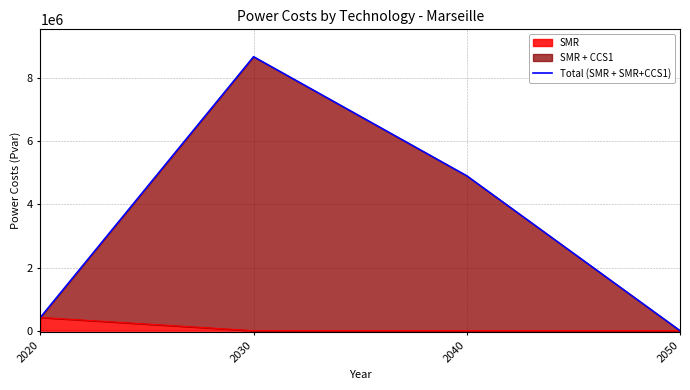

What is the ratio of the value at 2030 to the value at 2020?

20.7